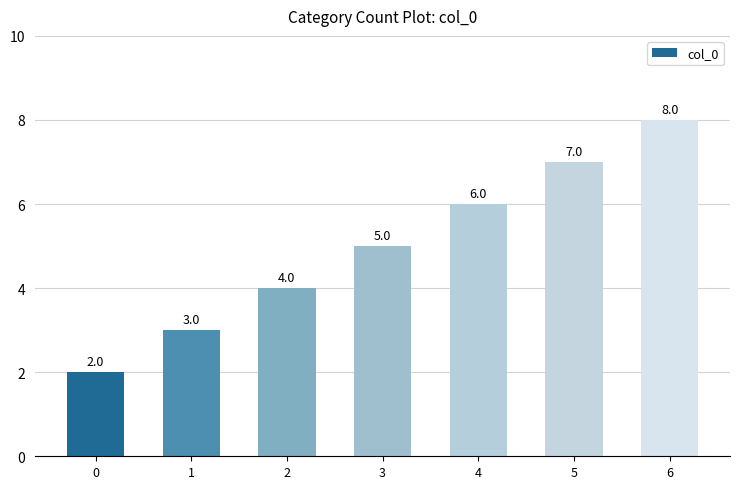

What is the sum of the values at 0 and 1?

5